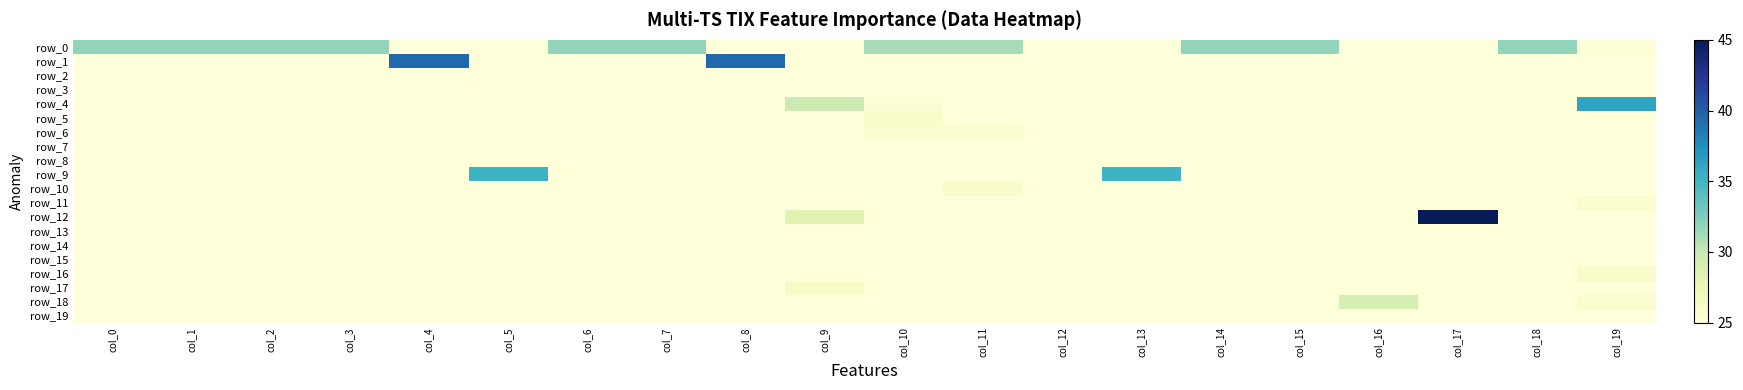

List the labels in order of row_19 value, smallest first.

col_0, col_1, col_2, col_3, col_4, col_5, col_6, col_7, col_8, col_9, col_10, col_11, col_12, col_13, col_14, col_15, col_16, col_17, col_18, col_19